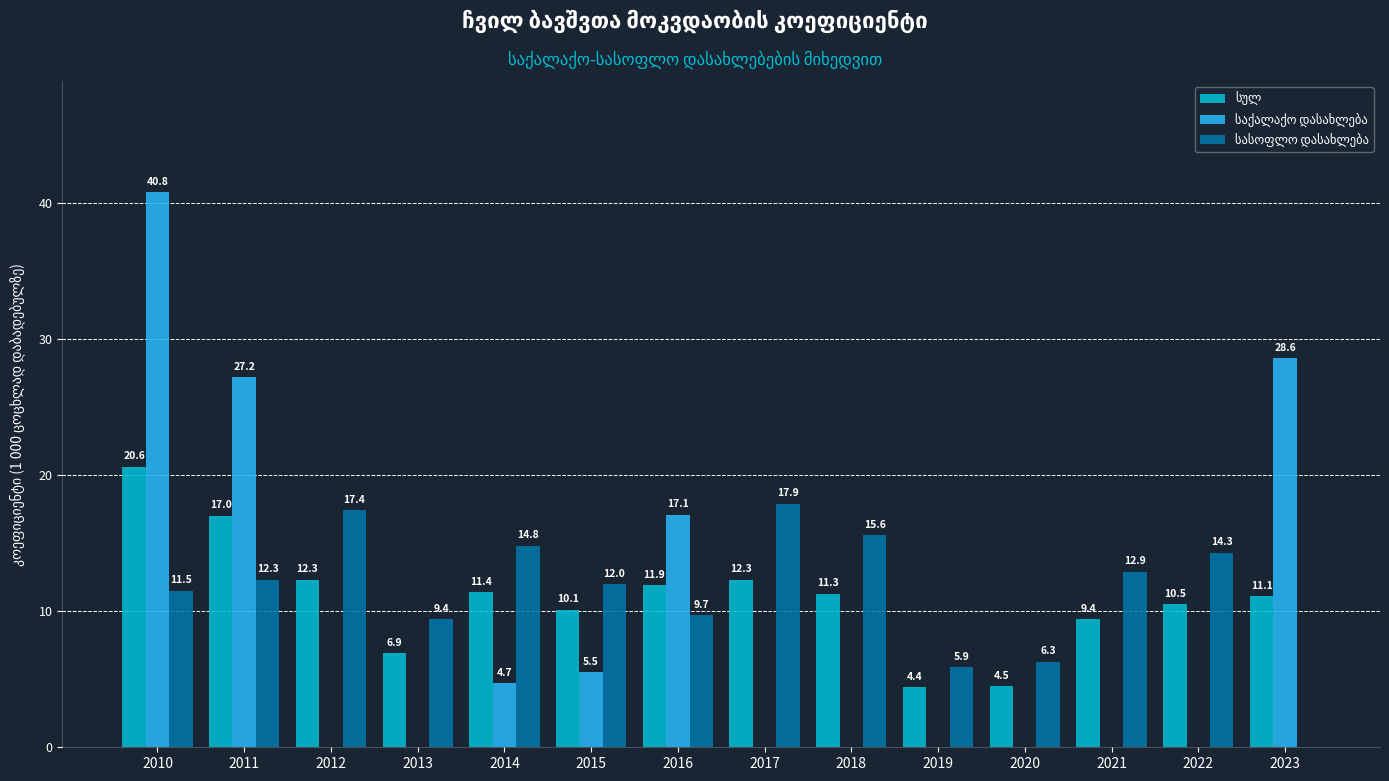

Which label corresponds to the largest value in the chart?

2010